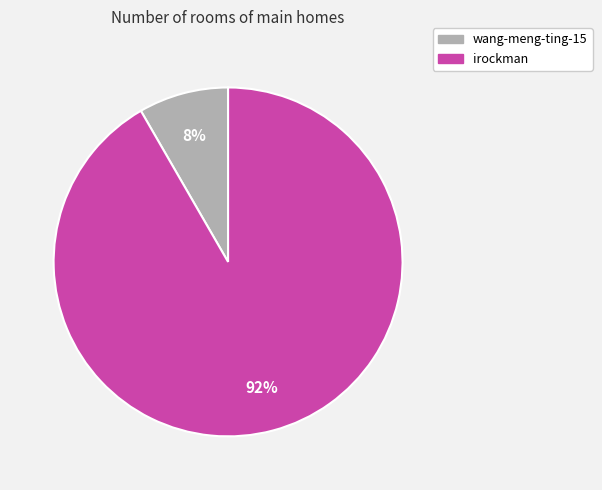

Does irockman account for over 50% of the chart?

Yes